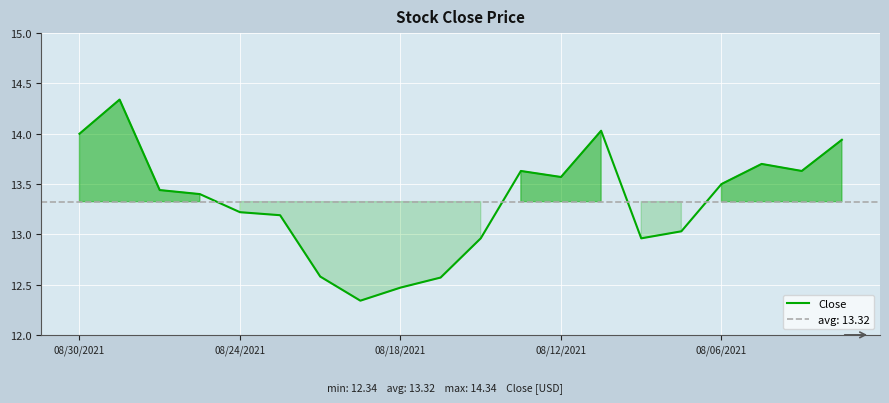

The value of Close at 08/12/2021 is 13.6. True or false?

True